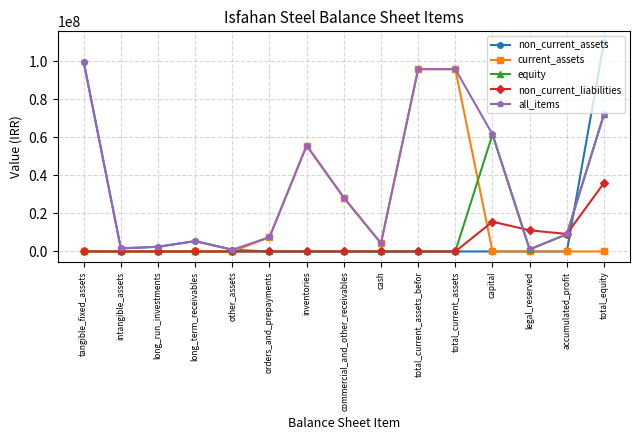

What is the label of the 2nd point from the left?

intangible_assets